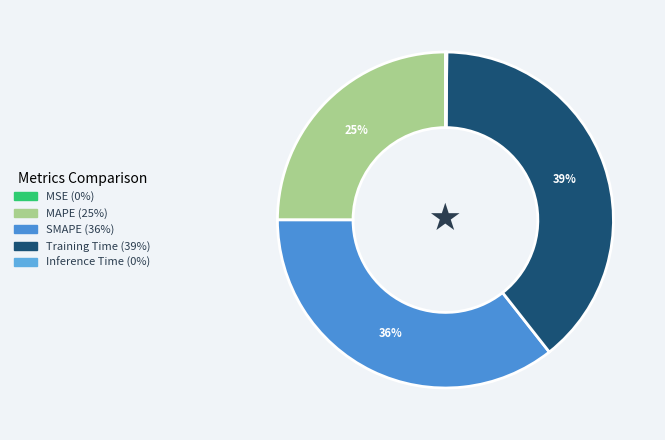

True or false: SMAPE accounts for 48% of the total.

False